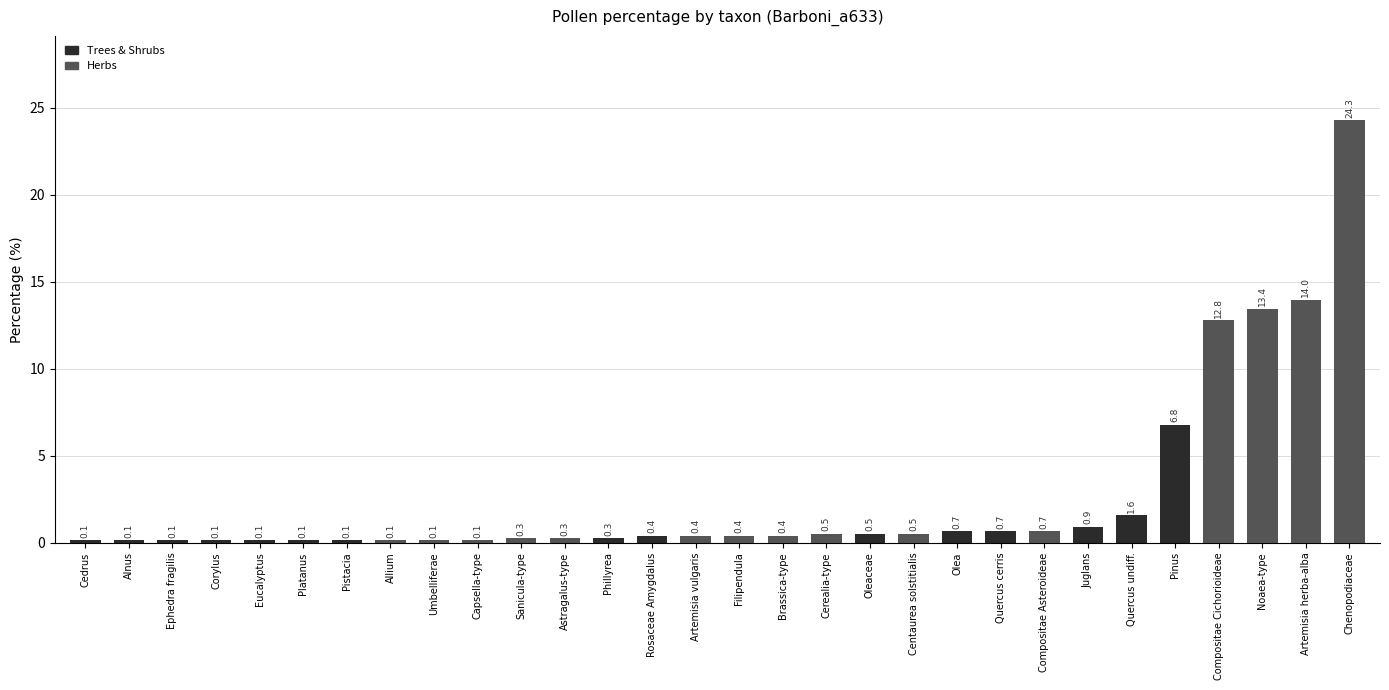

What is the average value?

2.7